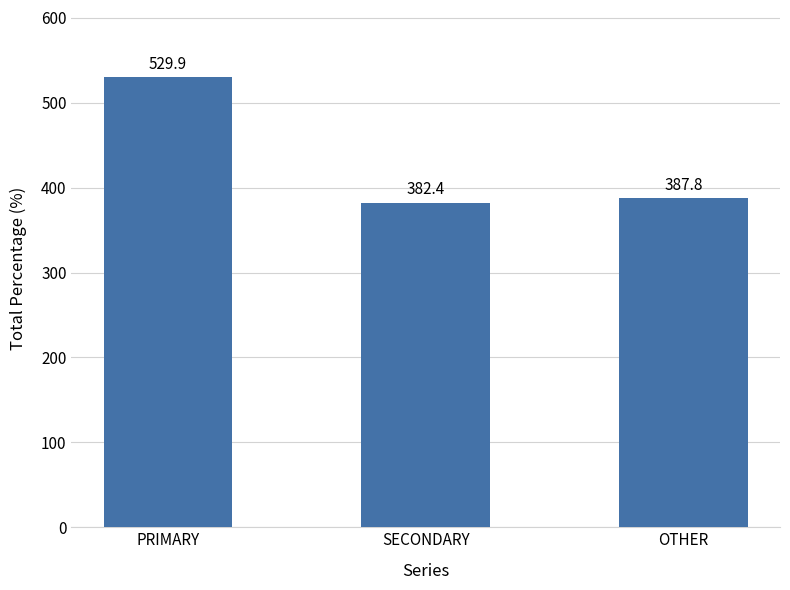

Which category has the lowest value across all series?

SECONDARY